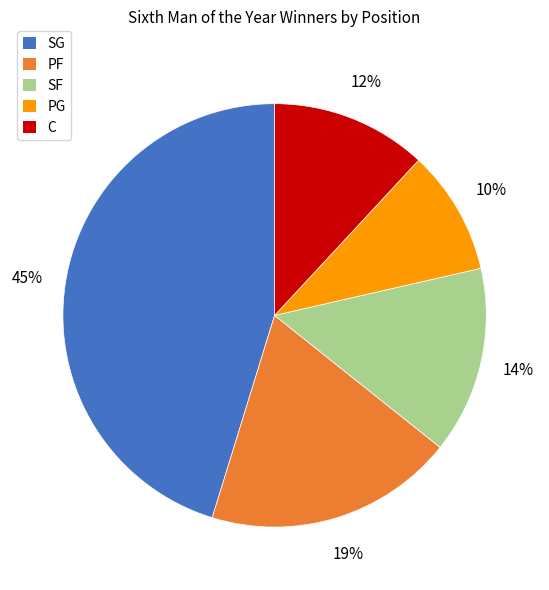

To the nearest percent, what is the average slice percentage?

20%